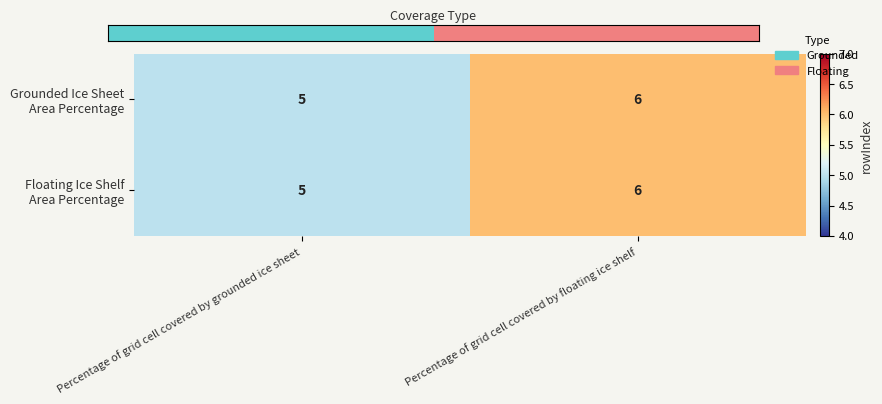

What is the maximum value shown in the chart?

6